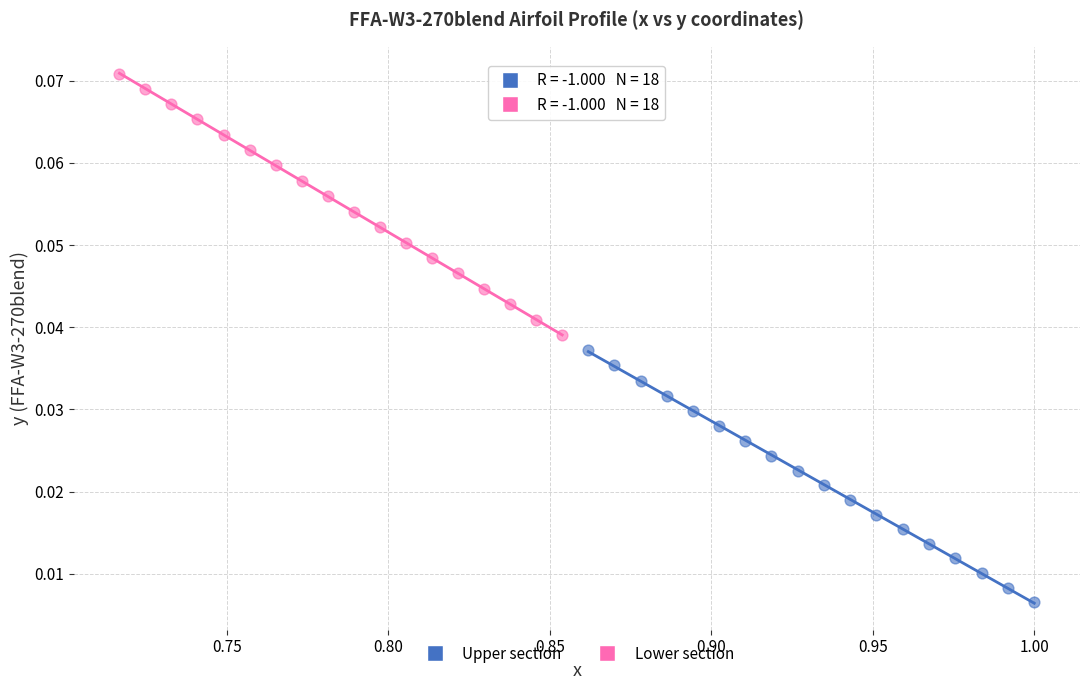

Which series reaches the maximum Y coordinate?

Lower section